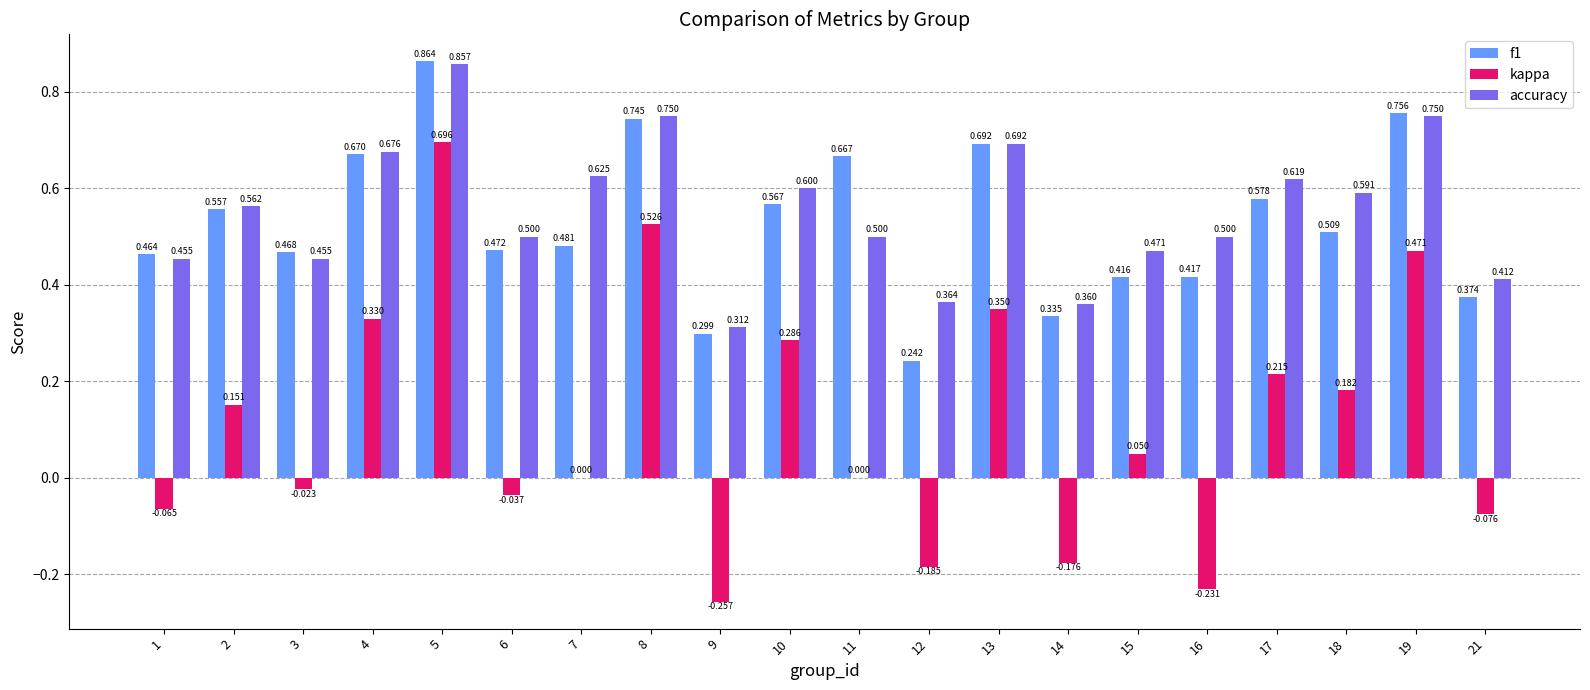

What is the sum of all f1 values?

10.6